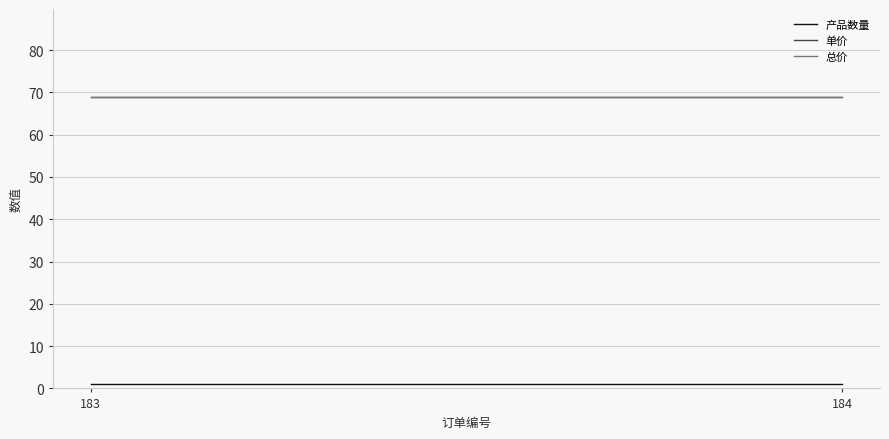

Where is 单价 nearest to the value 69?

183